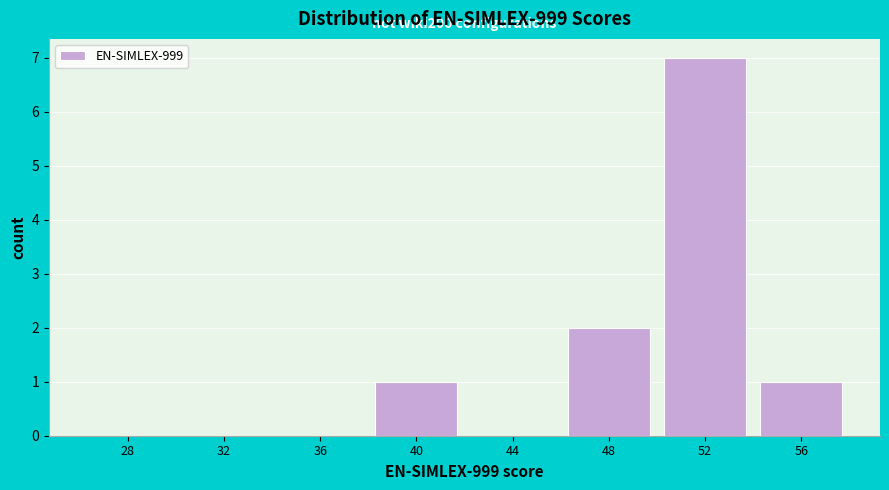

Reading right to left, list all the values displayed in this chart.

56=1	52=7	48=2	44=0	40=1	36=0	32=0	28=0